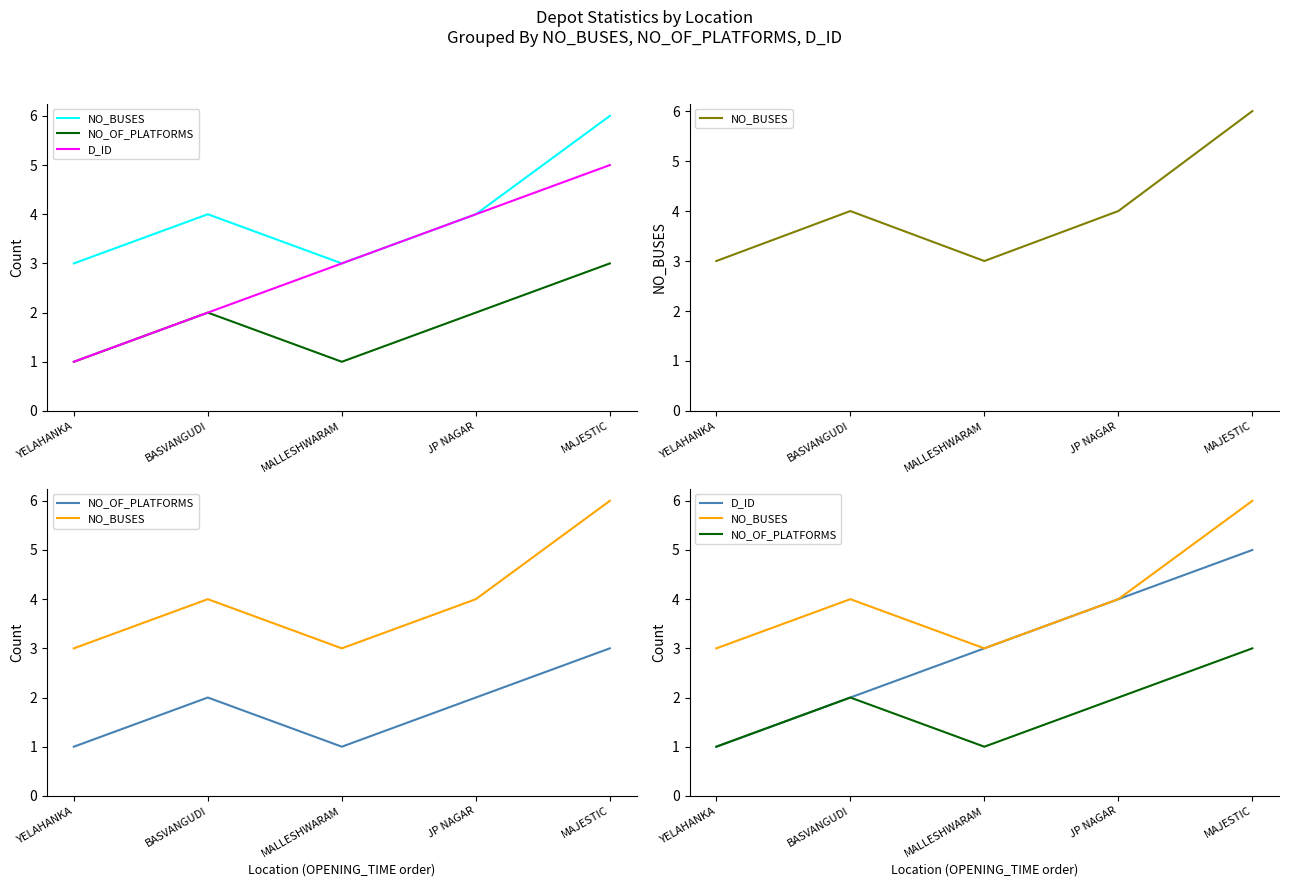

Is this an area chart (filled region under the line)?

No